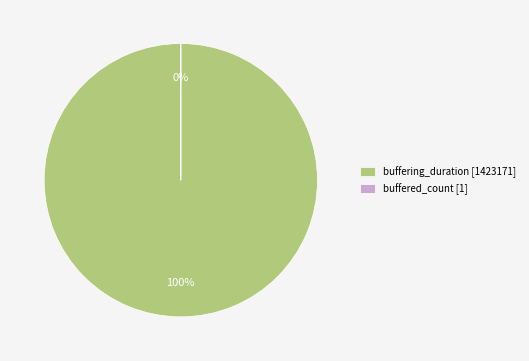

What is the ratio of the value at buffering_duration to the value at buffered_count?

1423171.0